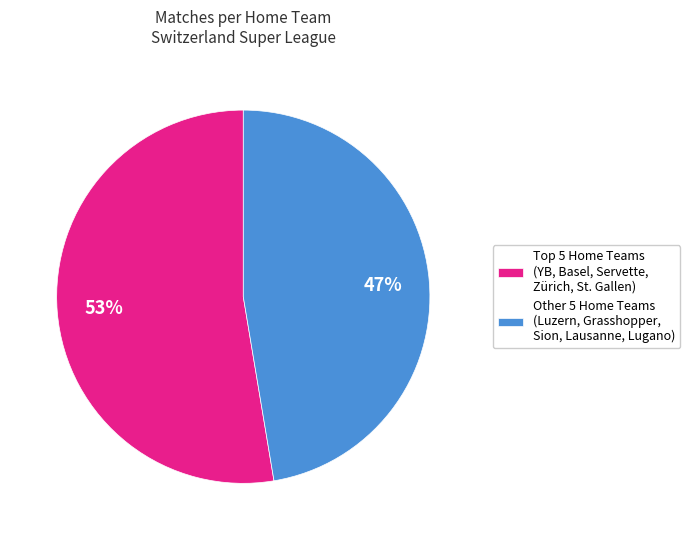

Does any single category account for the majority?

Yes